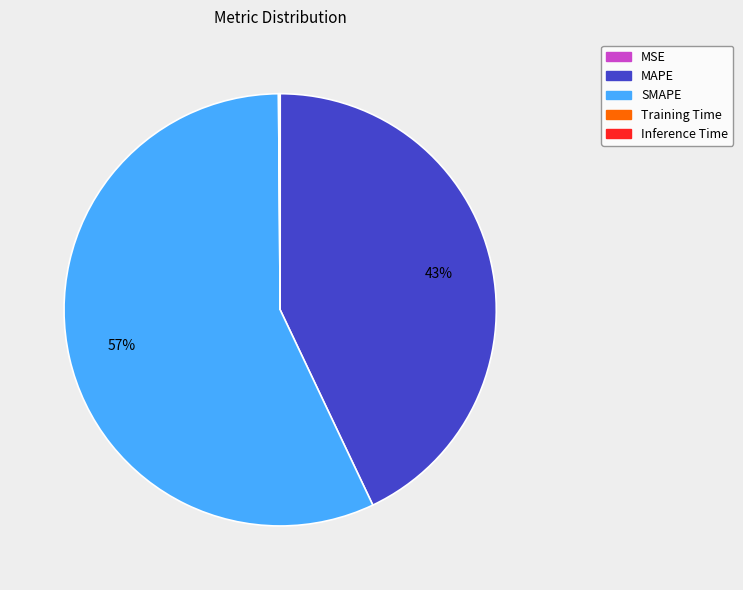

True or false: SMAPE accounts for 57% of the total.

True